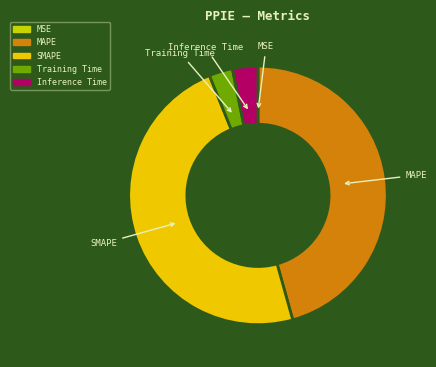

Which has a higher value, MAPE or Training Time?

MAPE